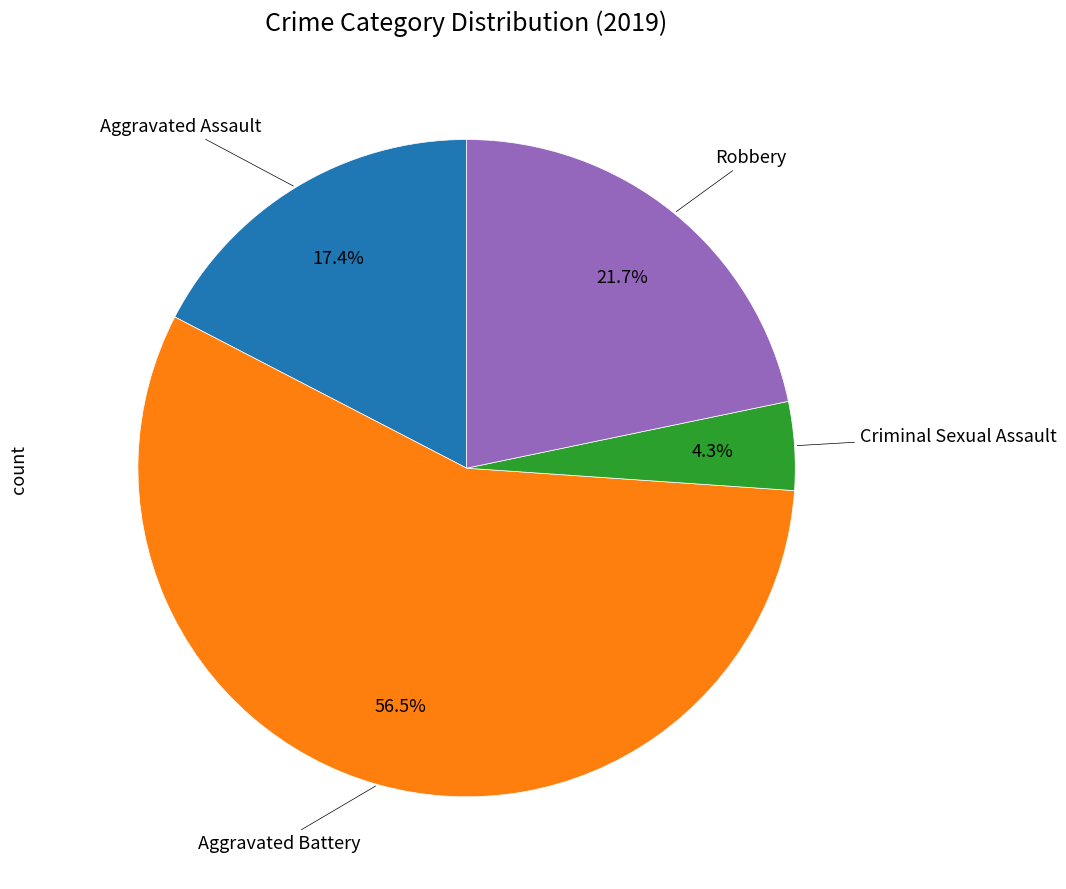

Is there a majority slice in this chart?

Yes